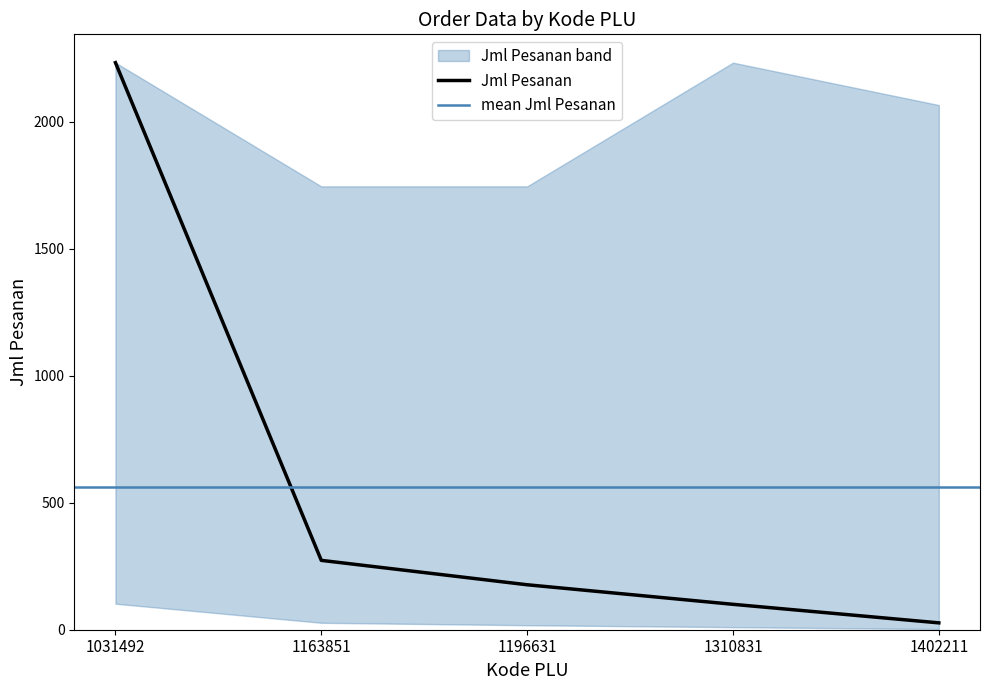

Reading left to right, list all the values displayed in this chart.

1031492=2232	1163851=273	1196631=177	1310831=100	1402211=27